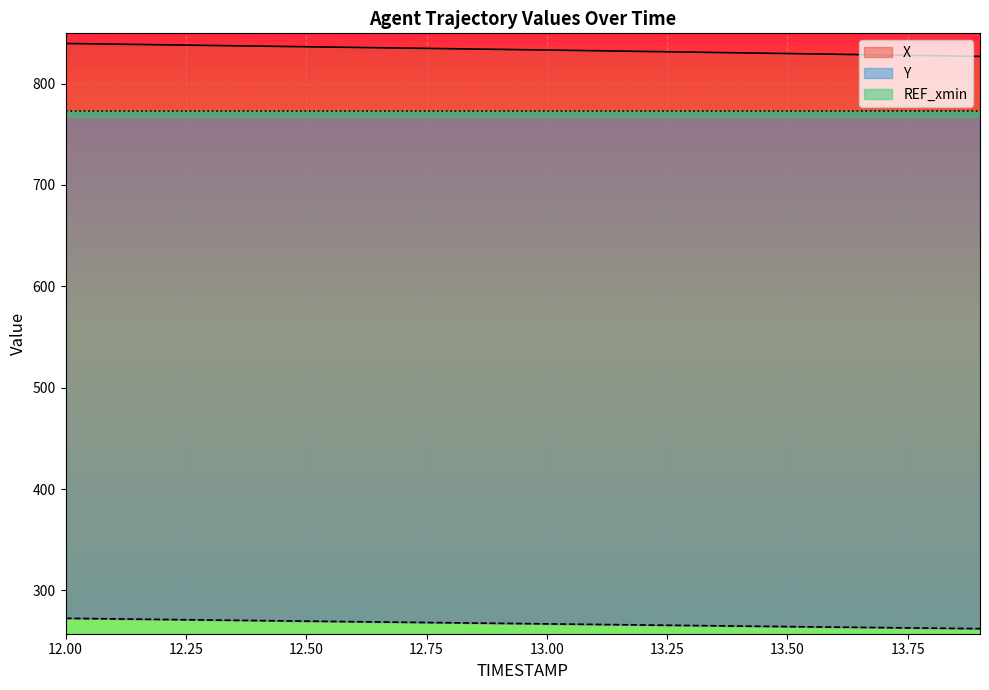

True or false: X has a value of 556.4 at 12.0.

False